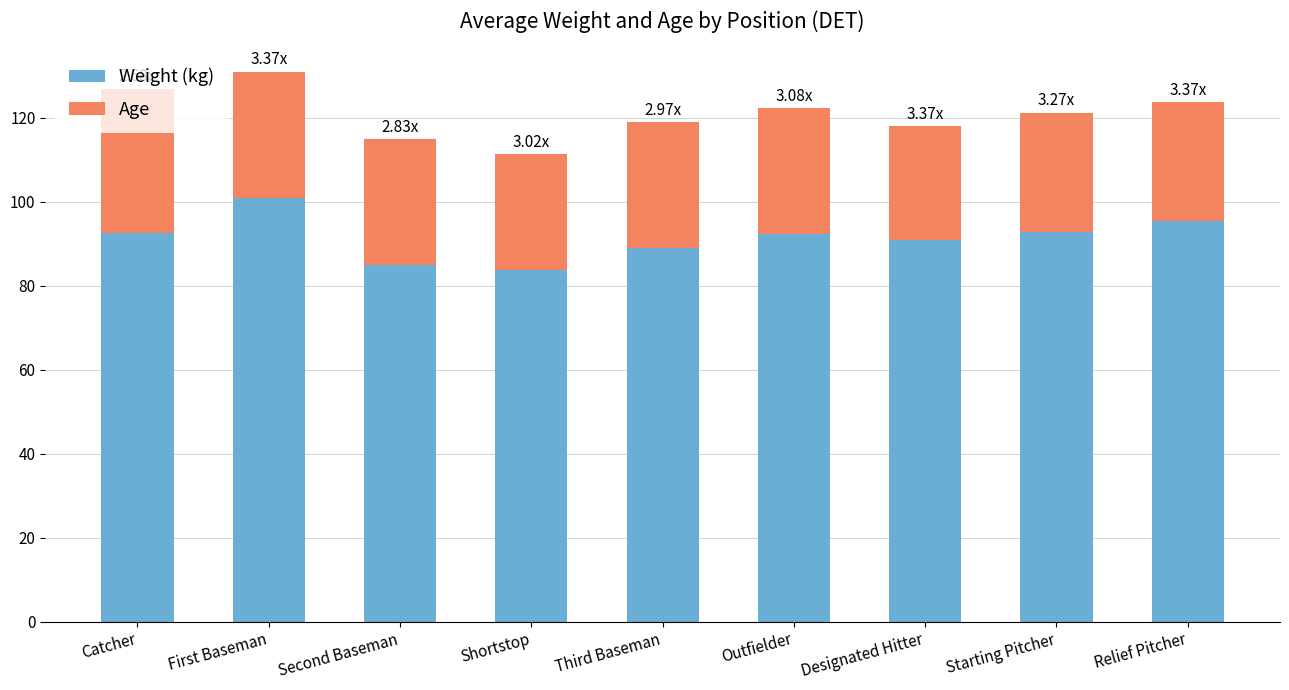

What is the total value across all series at Designated Hitter?

118.0